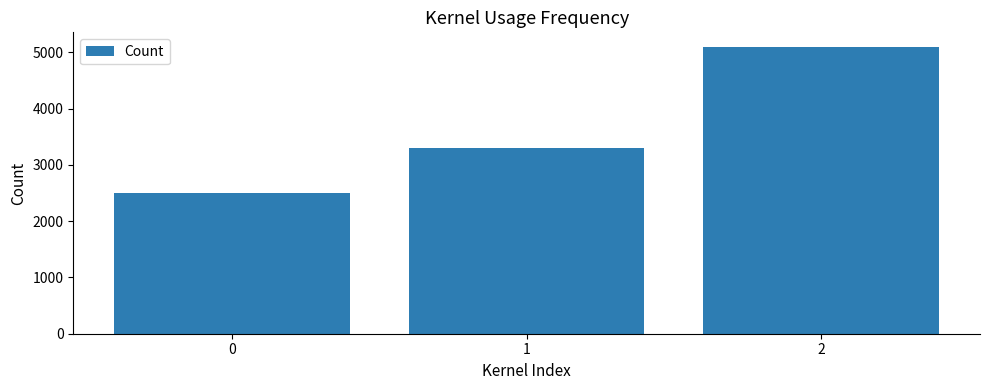

What is the value of the 3rd bar from the left?

5100